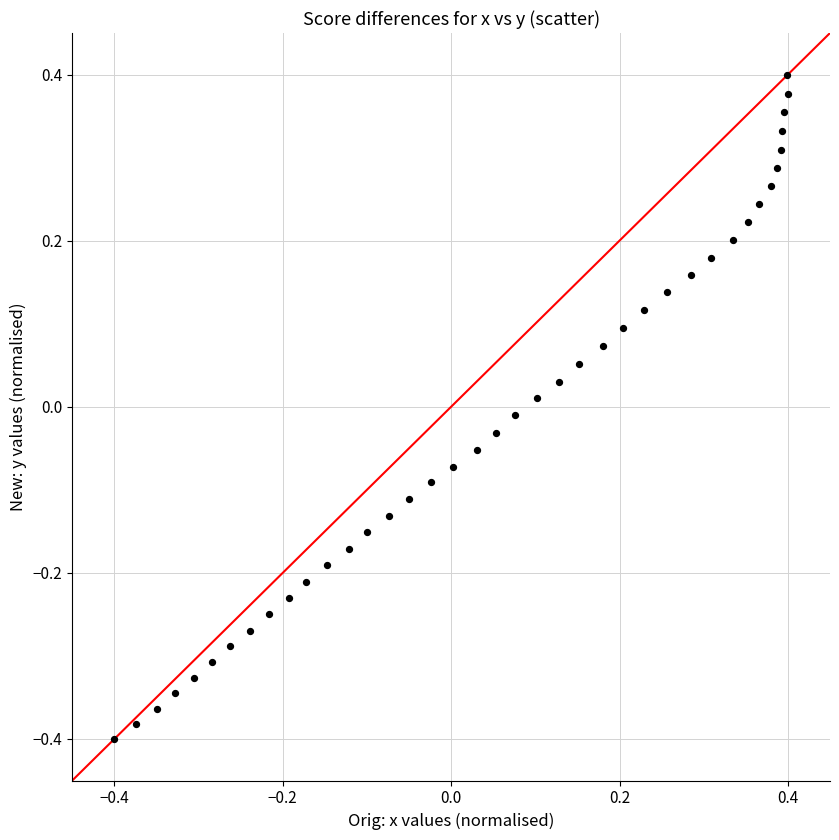

What is the range of Y values (max minus min)?

0.8